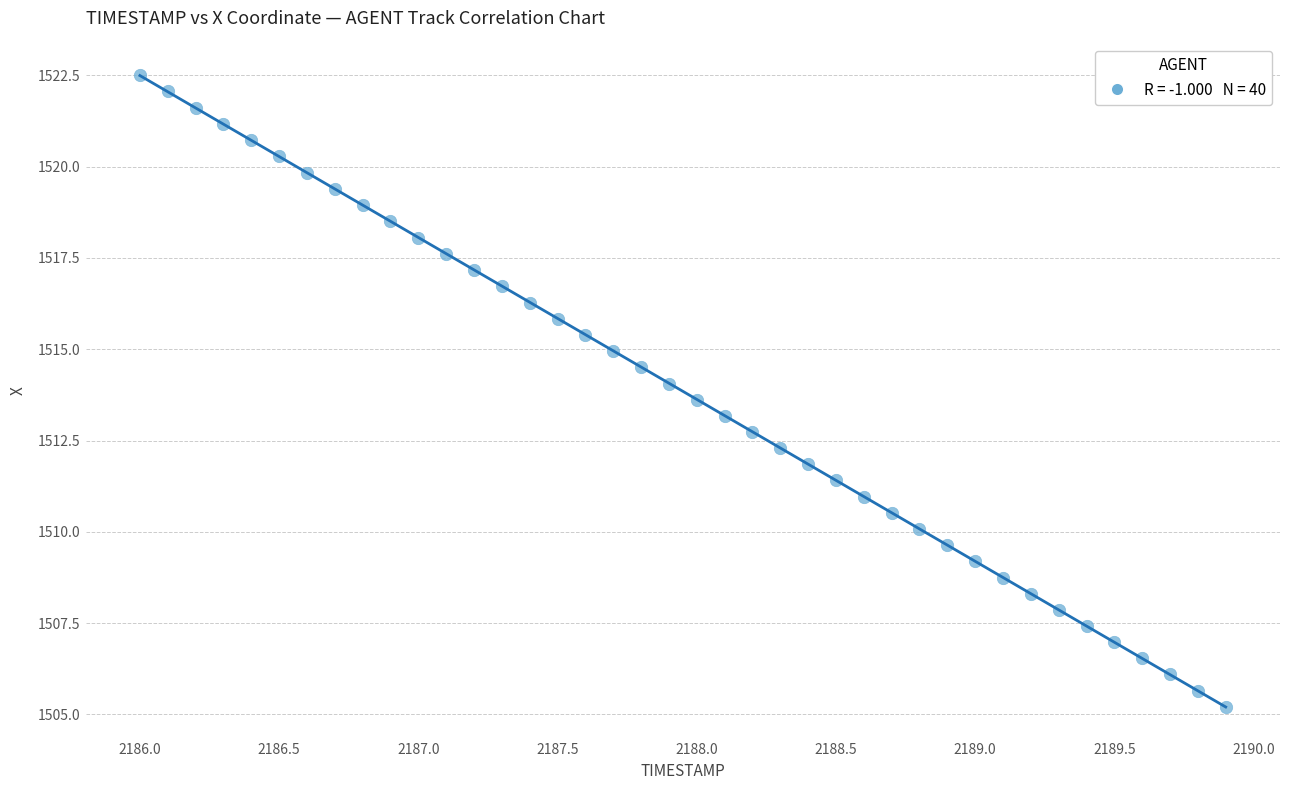

What is the range of X values (max minus min)?

3.9